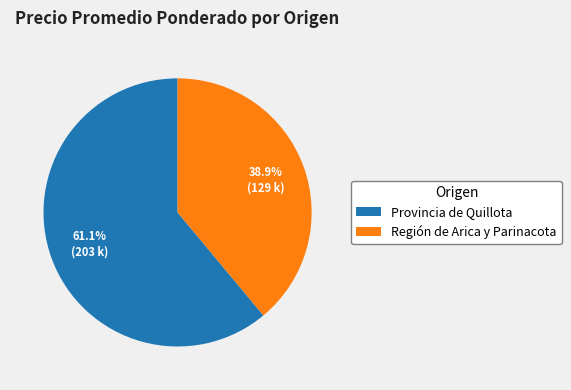

To the nearest percent, what is the difference between the largest and smallest slice percentages?

22%